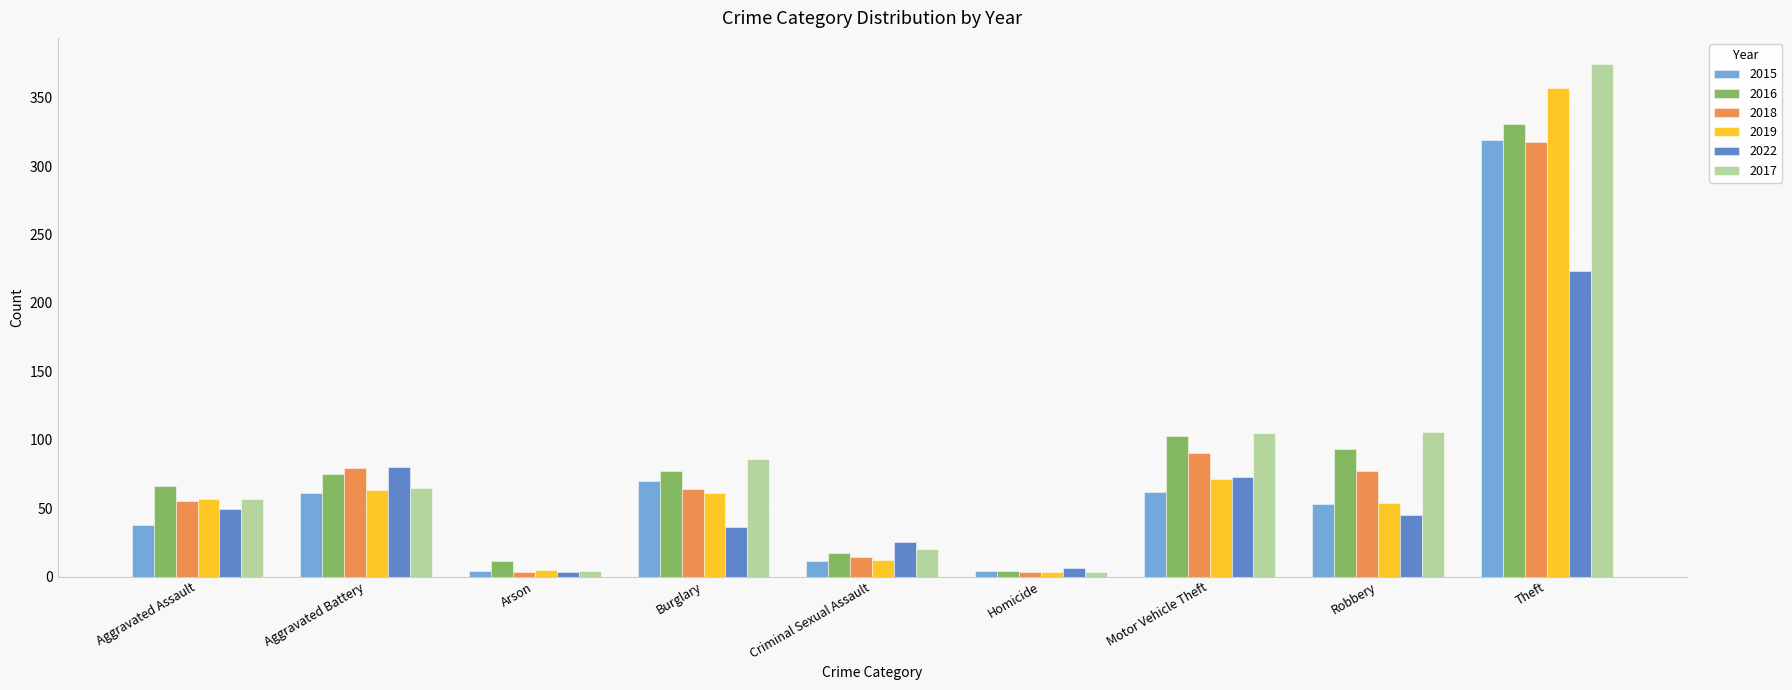

Between Arson and Criminal Sexual Assault, which series saw the biggest shift?

2022